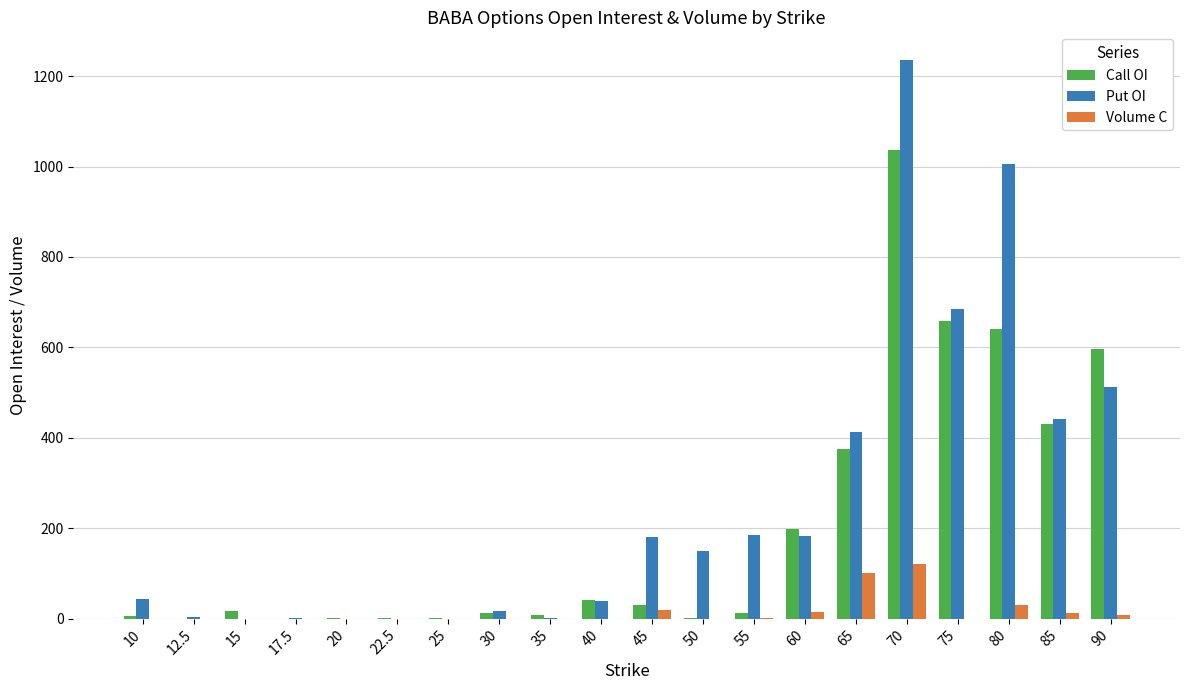

What is the total value across all series at 75?

1343